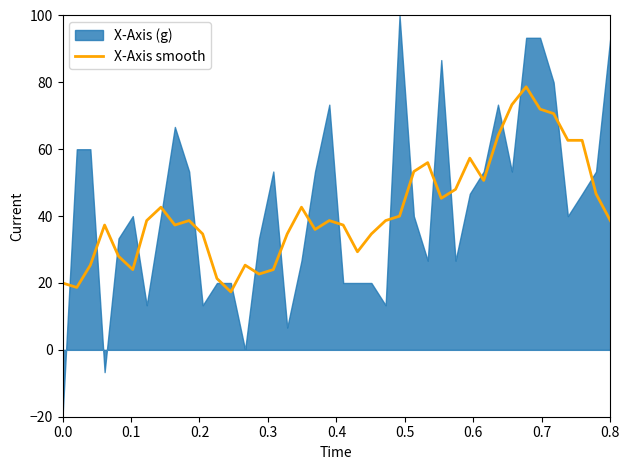

What is the lowest value of the X-Axis smooth series?

17.3